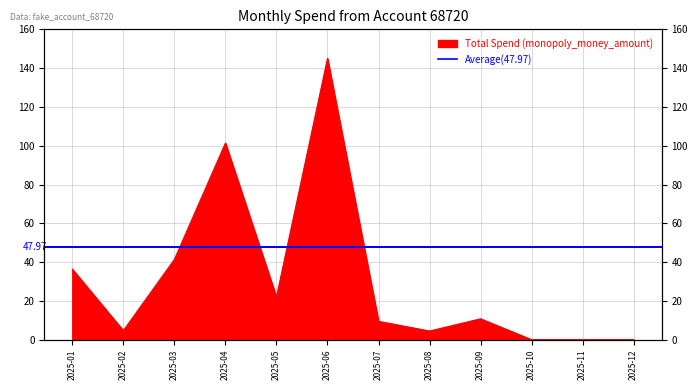

Approximately how many times larger is the value at 2025-04 compared to 2025-05?

4.6